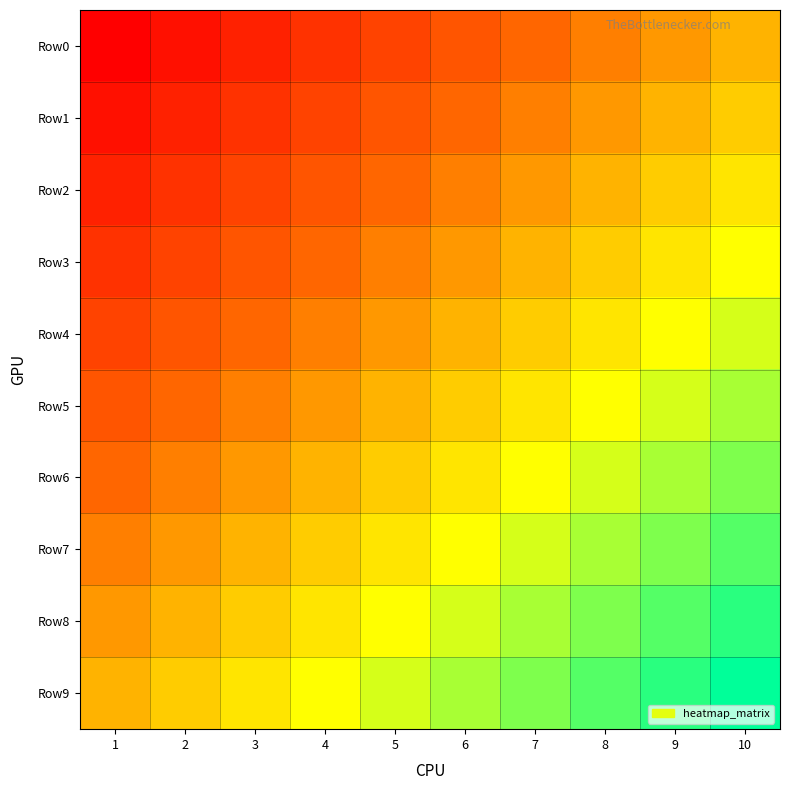

At how many categories does at least one series exceed 4?

10